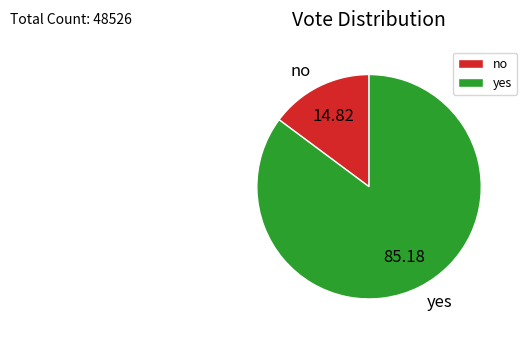

Which has a higher value, no or yes?

yes